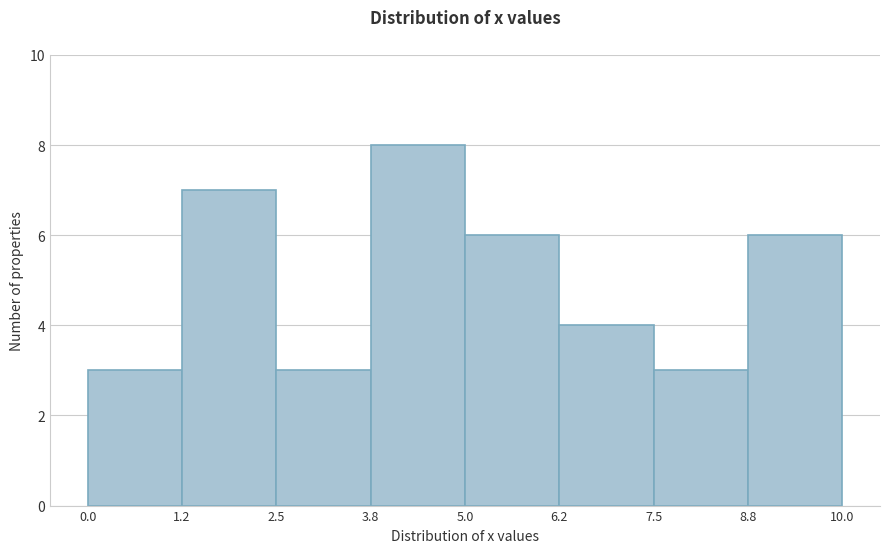

Reading left to right, list every bar in this chart as the range it spans on the x-axis followed by its height. The values are not printed on the chart, so give them approximately, as read against the axis.

0.0 to 1.2: 3
1.2 to 2.5: 7
2.5 to 3.8: 3
3.8 to 5.0: 8
5.0 to 6.2: 6
6.2 to 7.5: 4
7.5 to 8.8: 3
8.8 to 10.0: 6